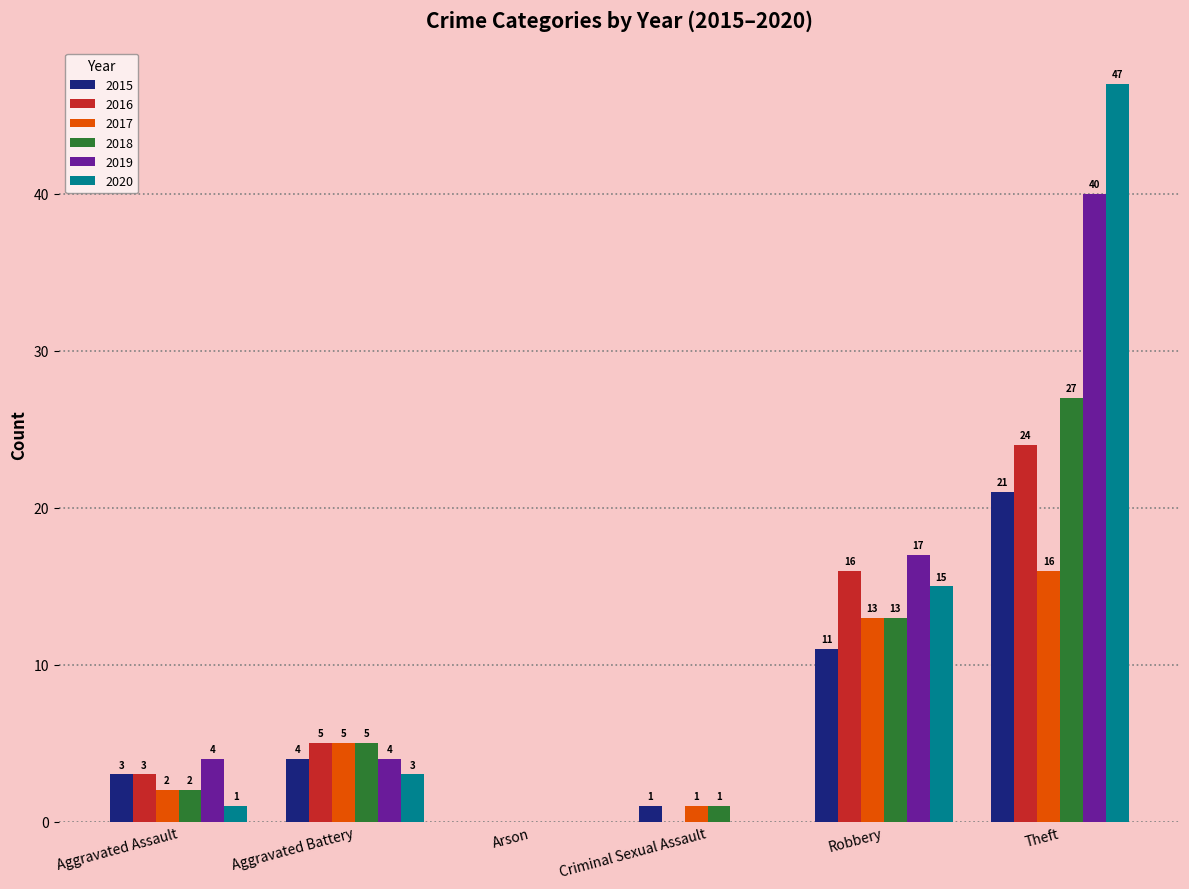

At which category is the sum across all series the highest?

Theft